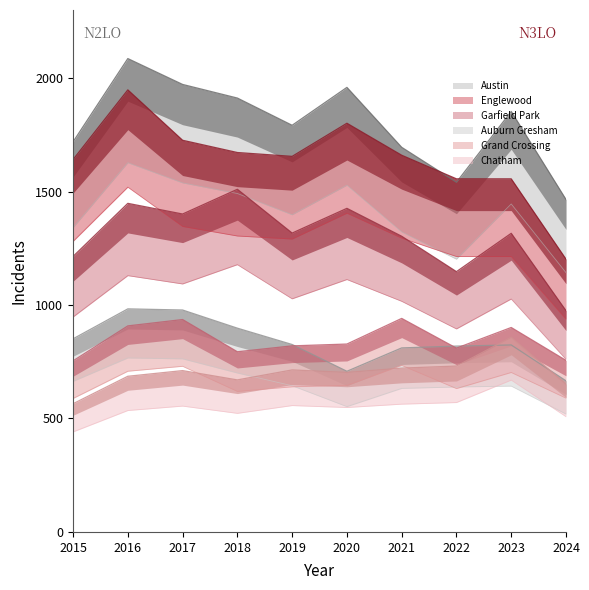

What is the difference between the Austin values at 2024 and 2023?

388.0